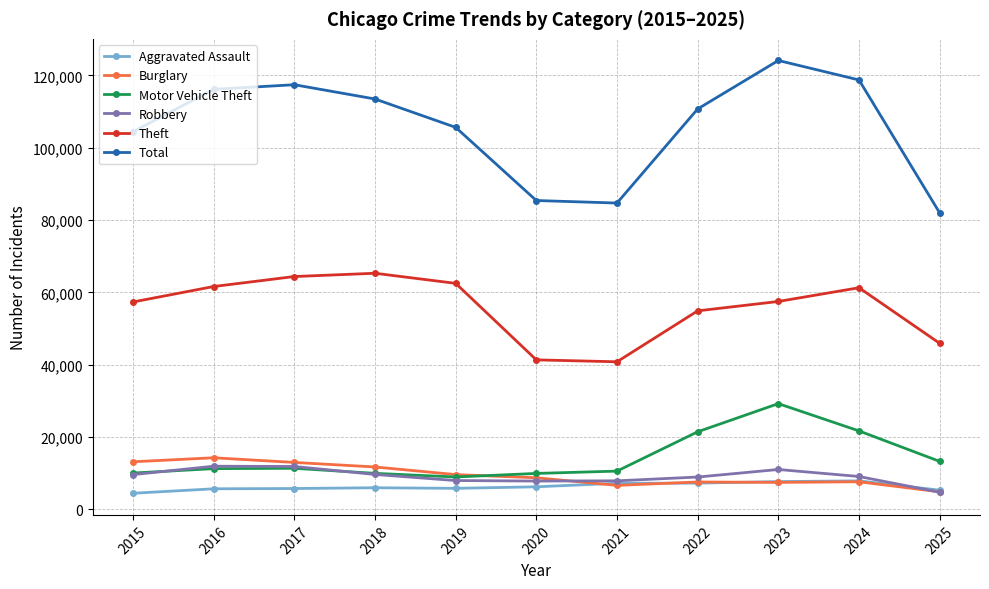

True or false: Theft has more than 0 interior local peaks.

True